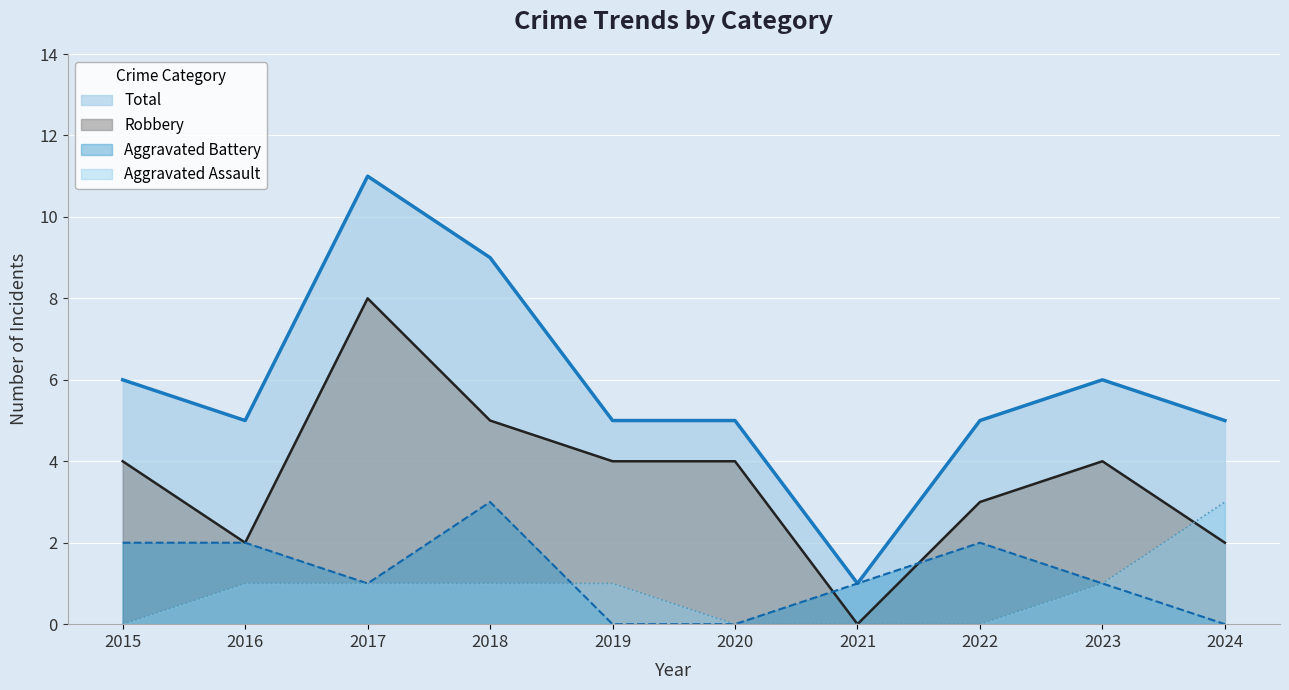

What is the minimum value for Total?

1